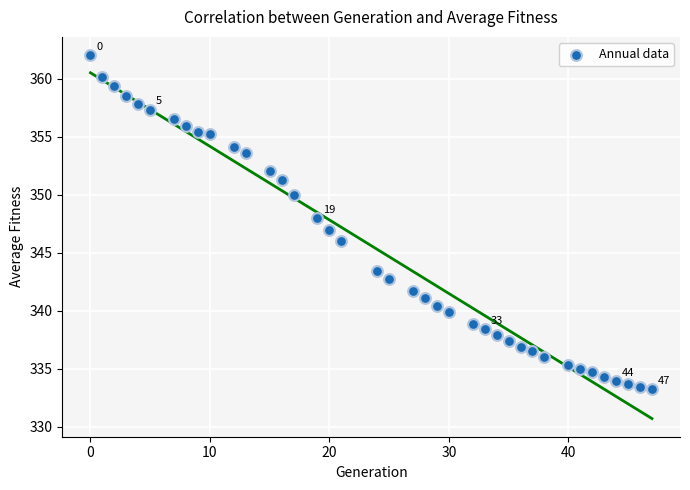

What is the range of X values (max minus min)?

47.0